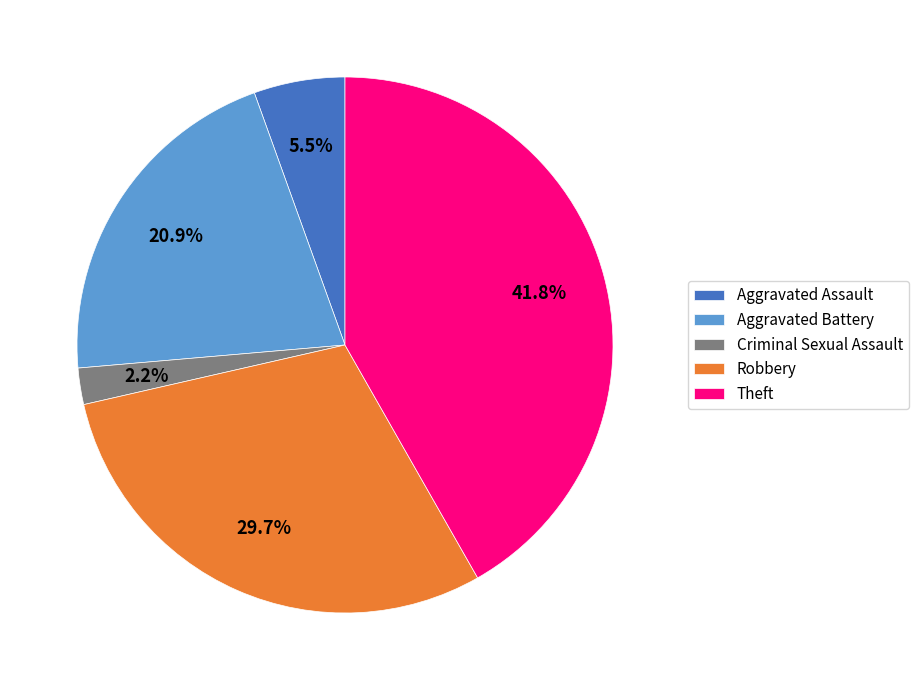

Combined, what portion of the pie is Aggravated Battery and Criminal Sexual Assault?

23.1%